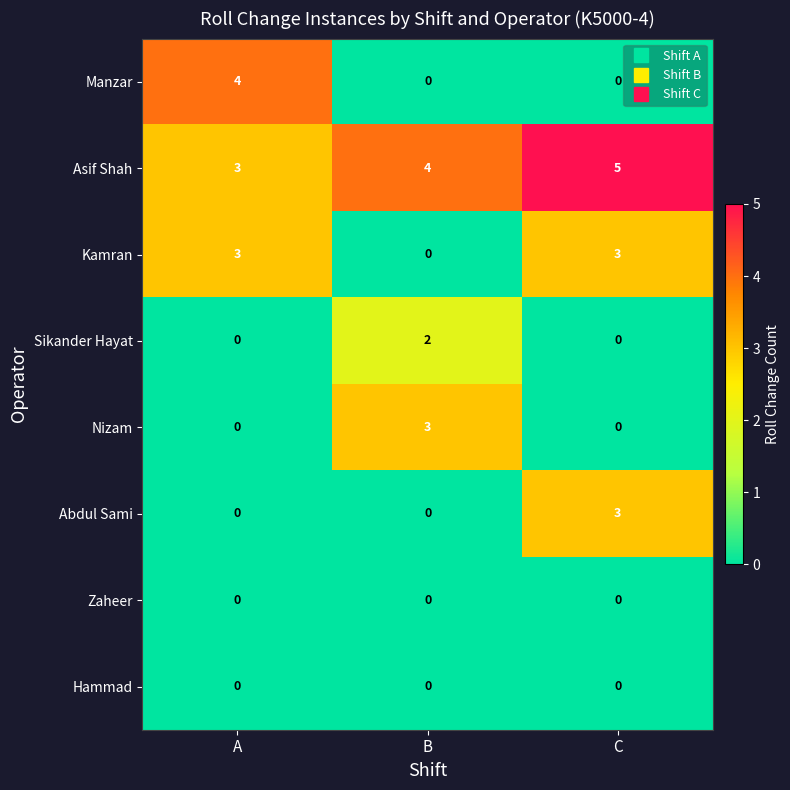

Which series has the largest range (max minus min)?

Manzar